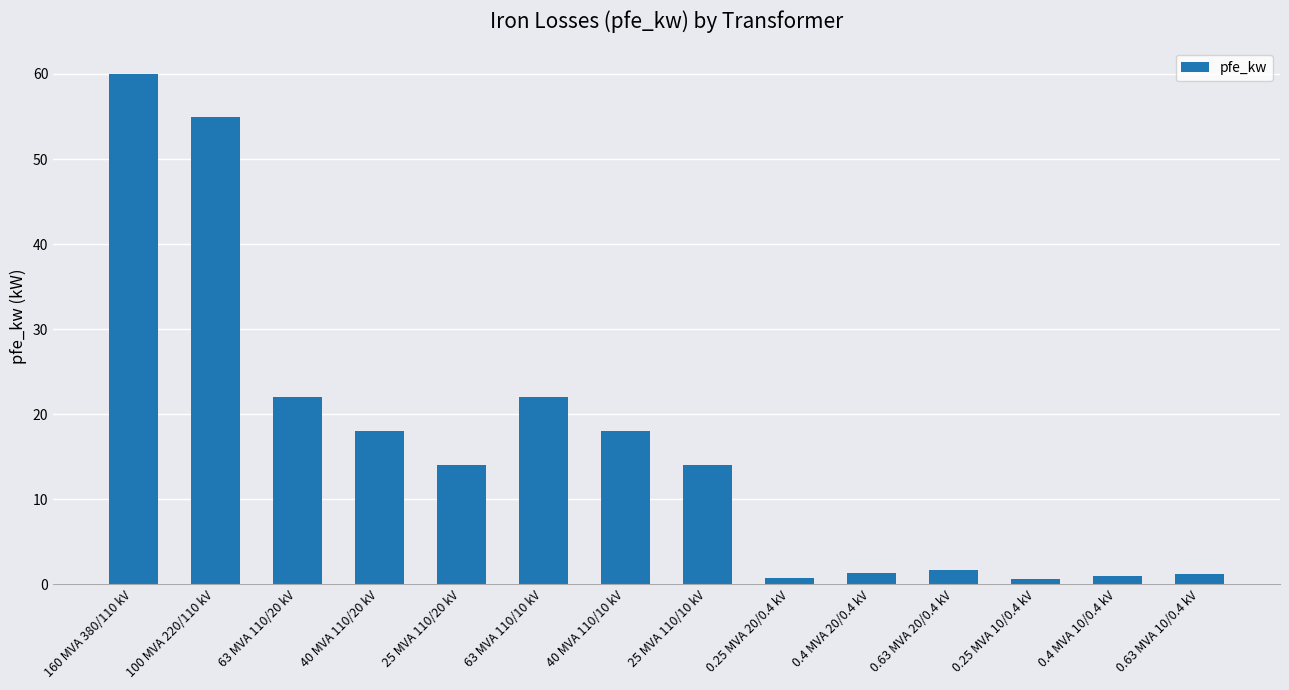

Read the value at 160 MVA 380/110 kV.

60.0